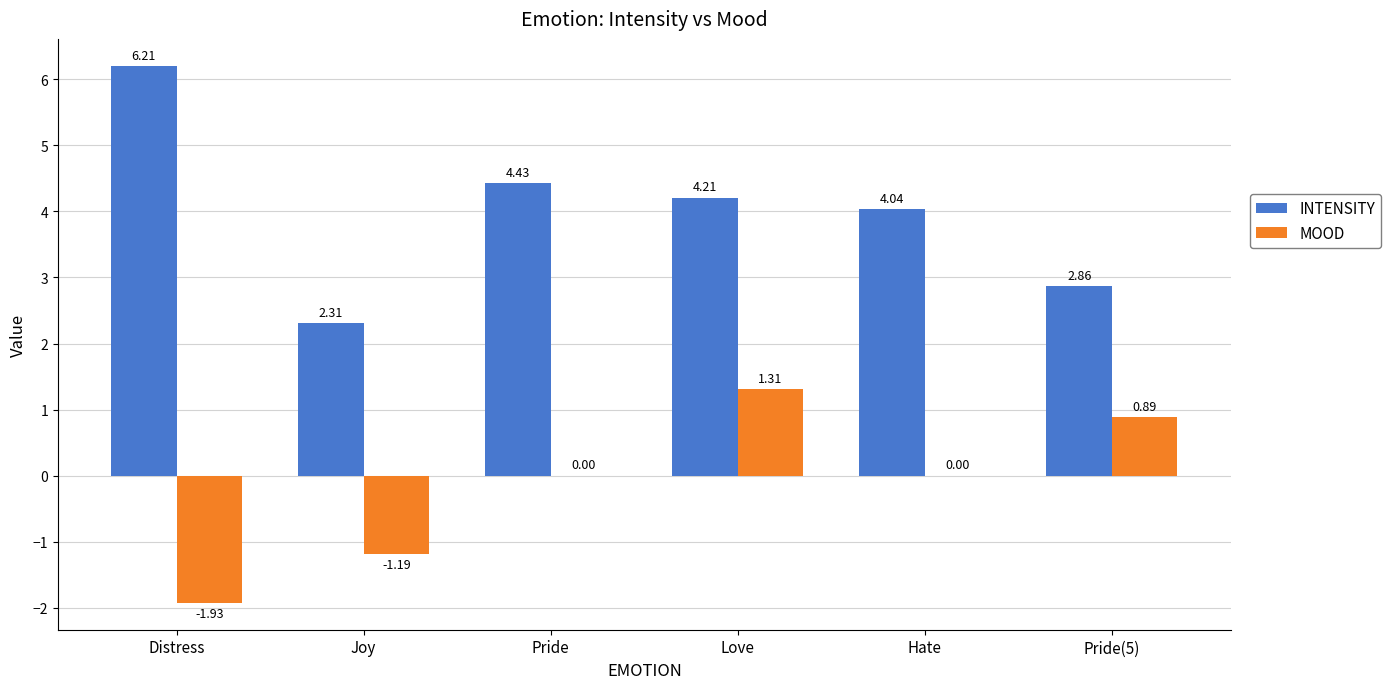

Does the chart contain stacked bars?

No